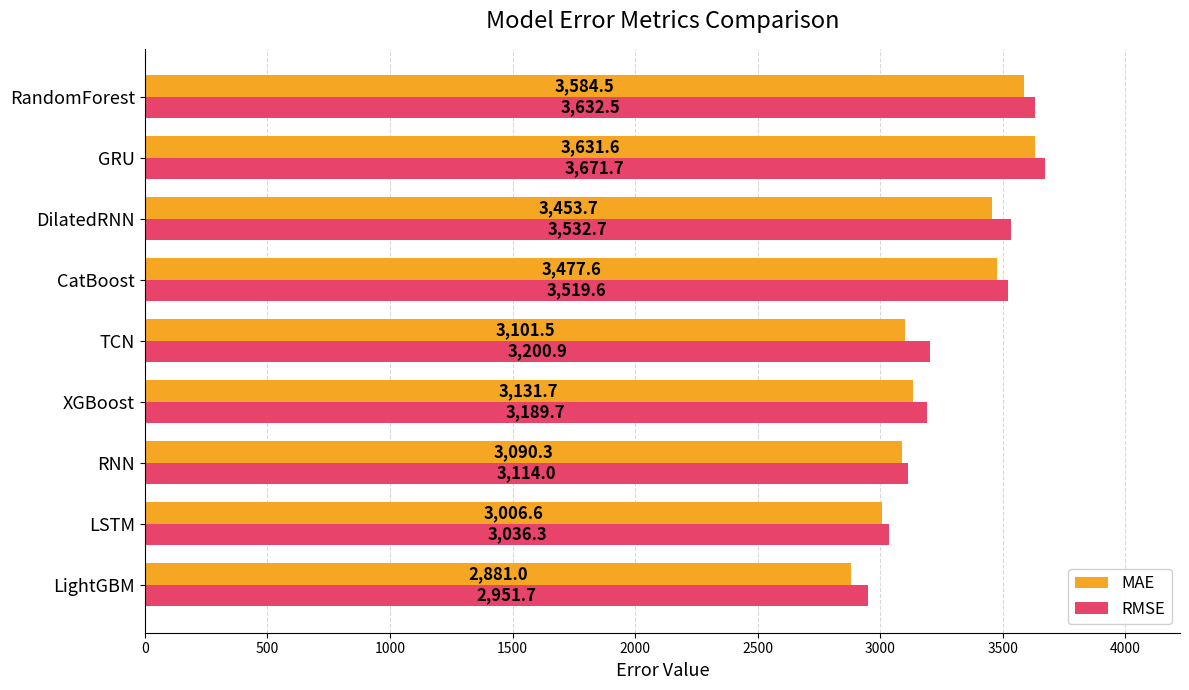

At which category is the sum across all series the highest?

GRU